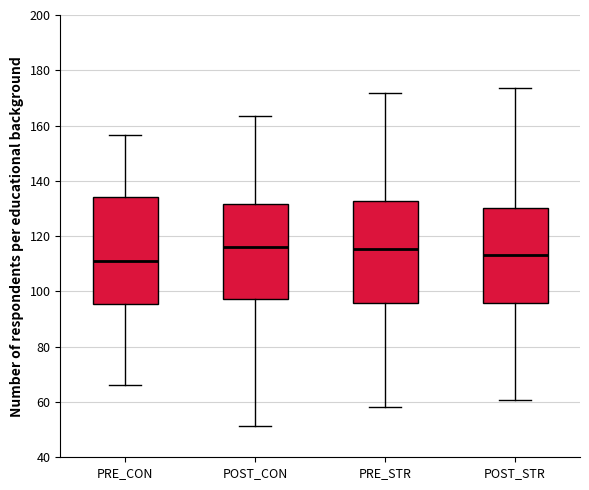

Reading left to right, transcribe this box plot: for each box, give where its median line is, the range the box spans, and where its two whiskers end, as read against the y-axis. The values are not printed on the chart, so give them approximately, as read against the axis.

PRE_CON: median 110, box 96 to 134, whiskers 66 to 156
POST_CON: median 116, box 98 to 132, whiskers 52 to 164
PRE_STR: median 116, box 96 to 132, whiskers 58 to 172
POST_STR: median 114, box 96 to 130, whiskers 60 to 174